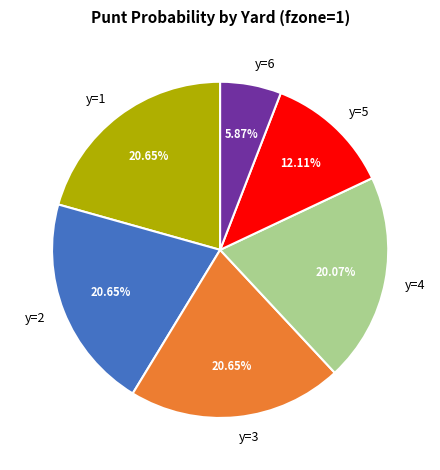

Is it true that y=4 is 10% of the pie?

False